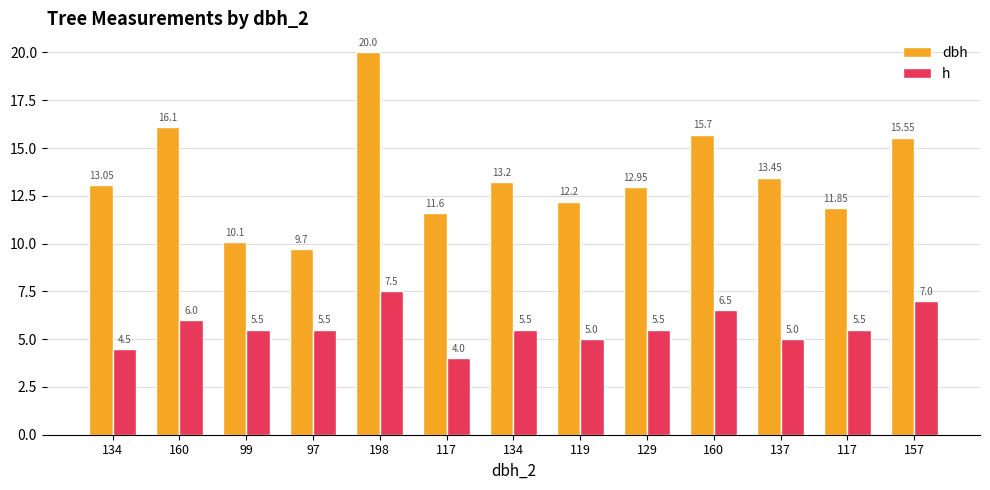

At how many categories does at least one series exceed 9?

13